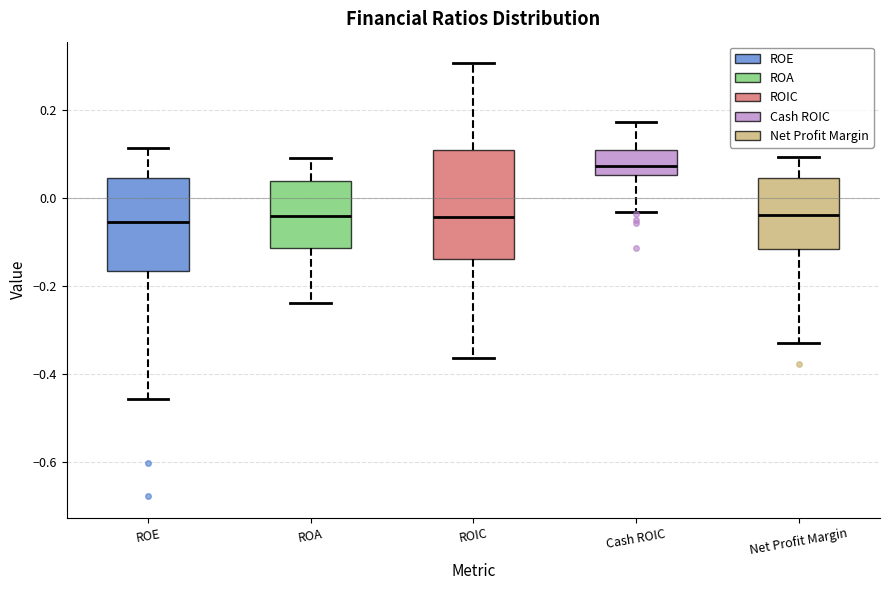

Reading left to right, transcribe this box plot: for each box, give where its median line is, the range the box spans, and where its two whiskers end, as read against the y-axis. The values are not printed on the chart, so give them approximately, as read against the axis.

ROE: median -0.06, box -0.16 to 0.04, whiskers -0.46 to 0.12
ROA: median -0.04, box -0.12 to 0.04, whiskers -0.24 to 0.08
ROIC: median -0.04, box -0.14 to 0.10, whiskers -0.36 to 0.30
Cash ROIC: median 0.08, box 0.06 to 0.10, whiskers -0.04 to 0.18
Net Profit Margin: median -0.04, box -0.12 to 0.04, whiskers -0.32 to 0.10